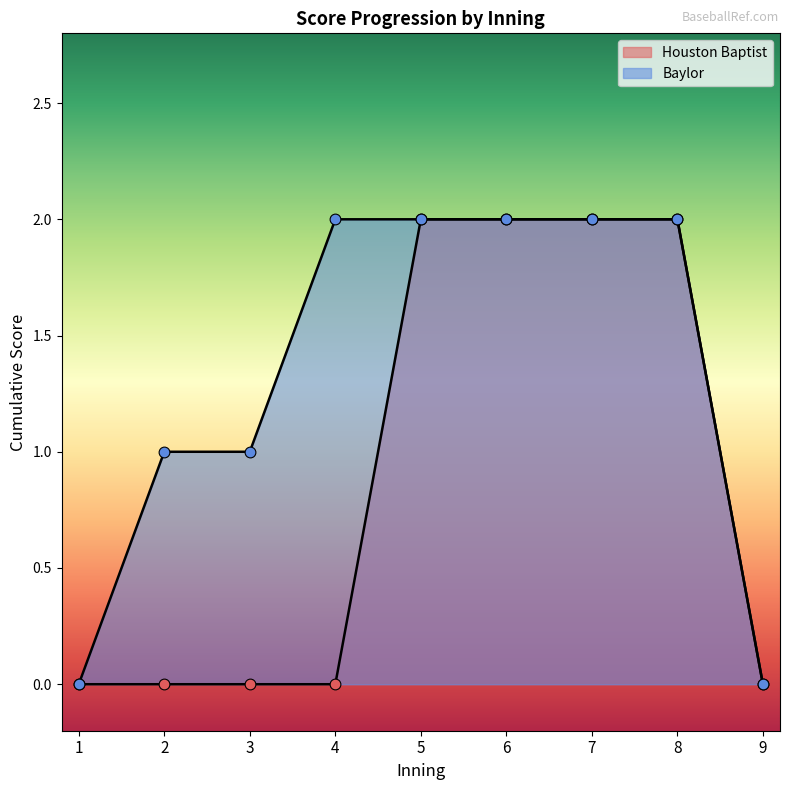

What are all the series names shown in the legend?

Houston Baptist, Baylor